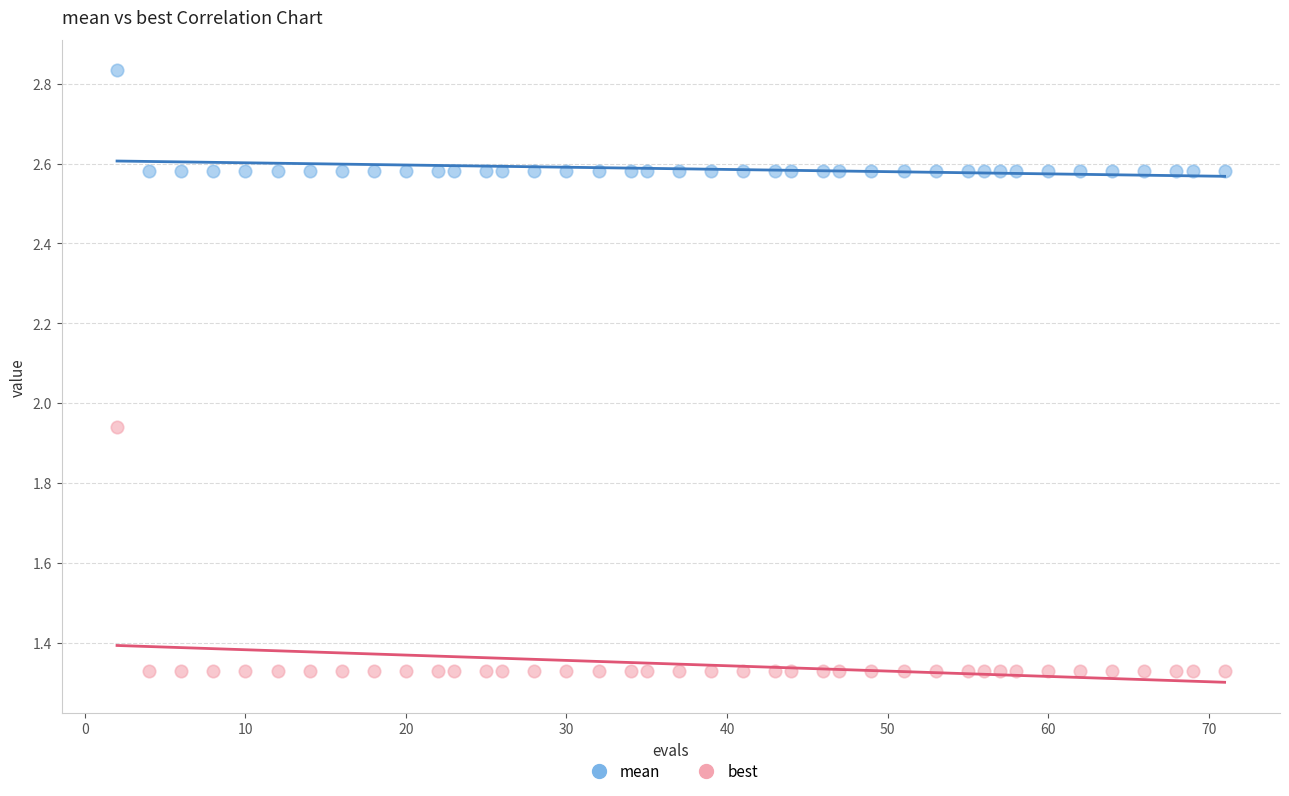

Which series contains the lowest Y value?

best